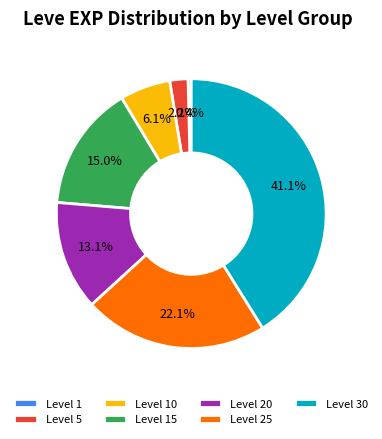

Rank the categories by value from highest to lowest.

Level 30, Level 25, Level 15, Level 20, Level 10, Level 5, Level 1